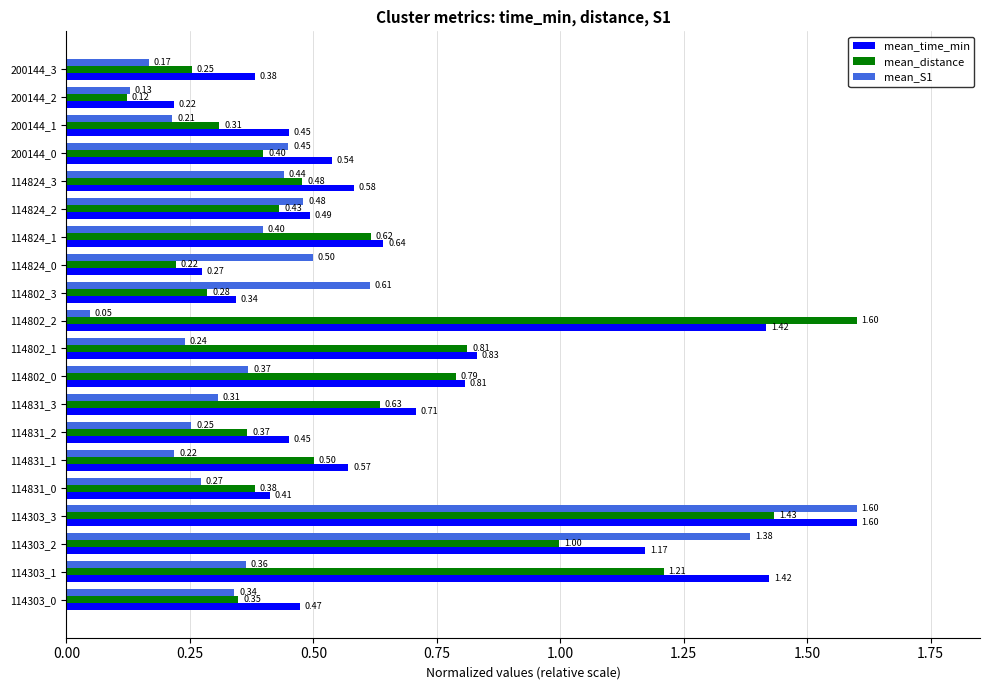

What is the maximum value shown in the chart?

1.6